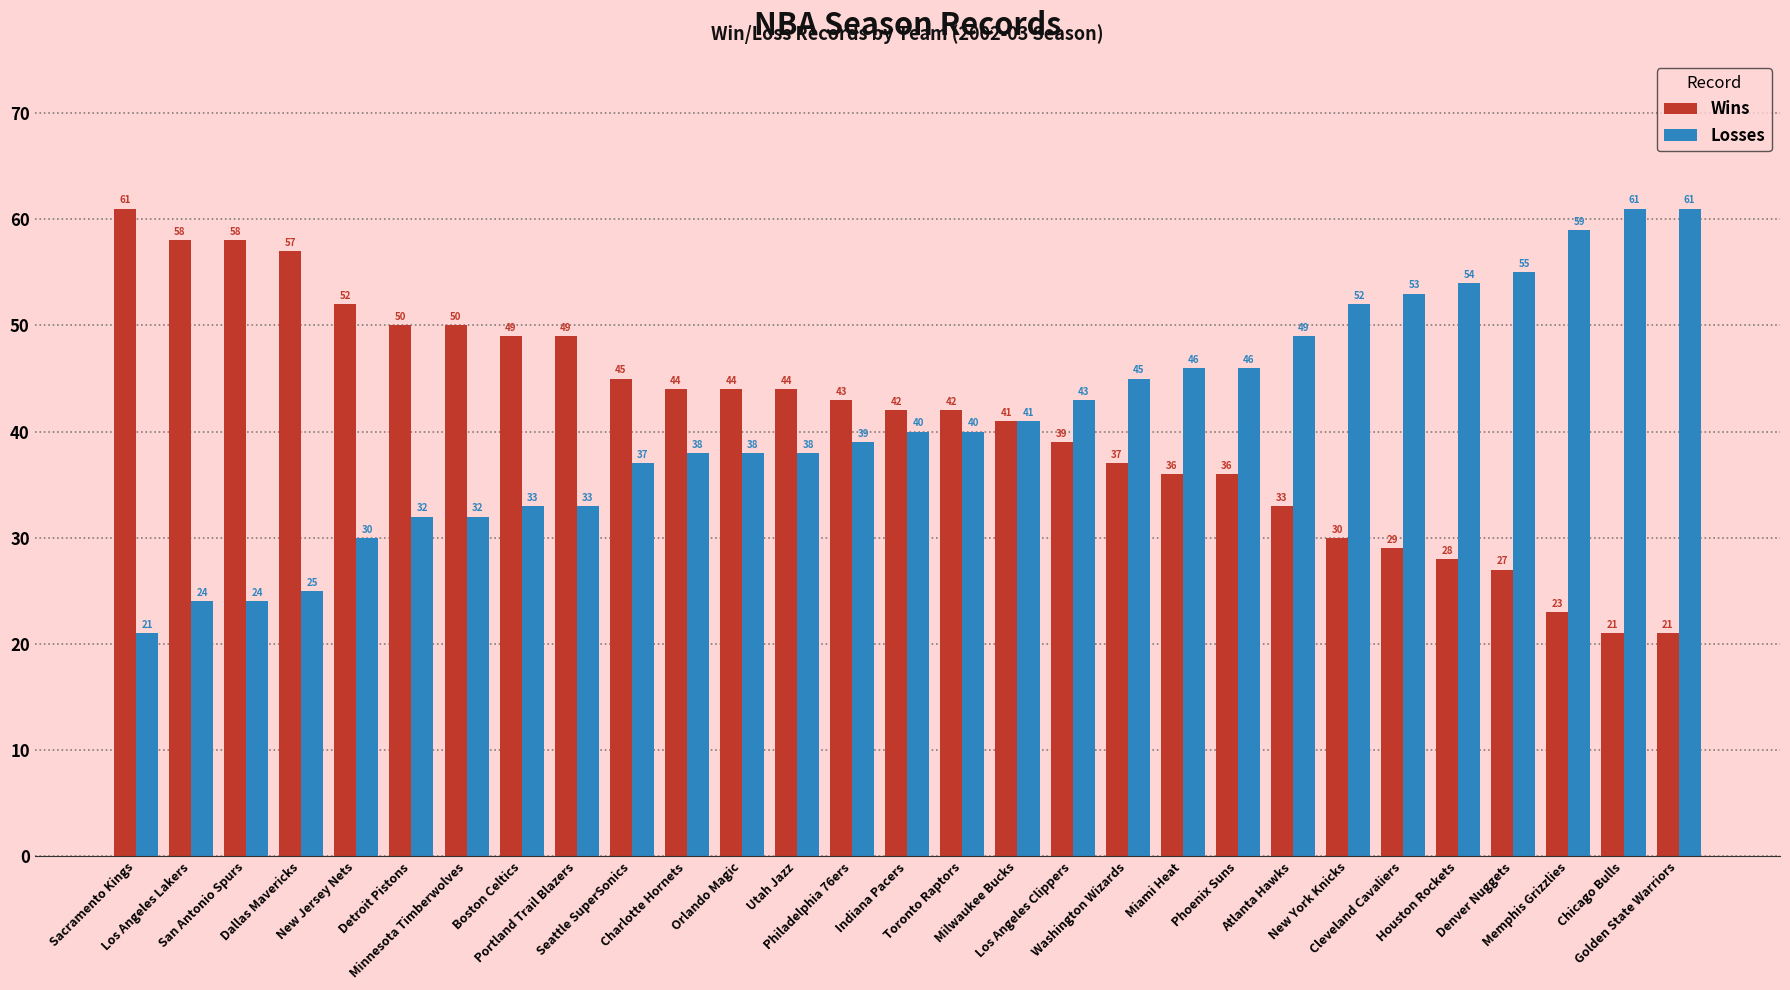

Reading right to left, transcribe all the data shown in this chart.

Wins: Golden State Warriors=21	Chicago Bulls=21	Memphis Grizzlies=23	Denver Nuggets=27	Houston Rockets=28	Cleveland Cavaliers=29	New York Knicks=30	Atlanta Hawks=33	Phoenix Suns=36	Miami Heat=36	Washington Wizards=37	Los Angeles Clippers=39	Milwaukee Bucks=41	Toronto Raptors=42	Indiana Pacers=42	Philadelphia 76ers=43	Utah Jazz=44	Orlando Magic=44	Charlotte Hornets=44	Seattle SuperSonics=45	Portland Trail Blazers=49	Boston Celtics=49	Minnesota Timberwolves=50	Detroit Pistons=50	New Jersey Nets=52	Dallas Mavericks=57	San Antonio Spurs=58	Los Angeles Lakers=58	Sacramento Kings=61
Losses: Golden State Warriors=61	Chicago Bulls=61	Memphis Grizzlies=59	Denver Nuggets=55	Houston Rockets=54	Cleveland Cavaliers=53	New York Knicks=52	Atlanta Hawks=49	Phoenix Suns=46	Miami Heat=46	Washington Wizards=45	Los Angeles Clippers=43	Milwaukee Bucks=41	Toronto Raptors=40	Indiana Pacers=40	Philadelphia 76ers=39	Utah Jazz=38	Orlando Magic=38	Charlotte Hornets=38	Seattle SuperSonics=37	Portland Trail Blazers=33	Boston Celtics=33	Minnesota Timberwolves=32	Detroit Pistons=32	New Jersey Nets=30	Dallas Mavericks=25	San Antonio Spurs=24	Los Angeles Lakers=24	Sacramento Kings=21